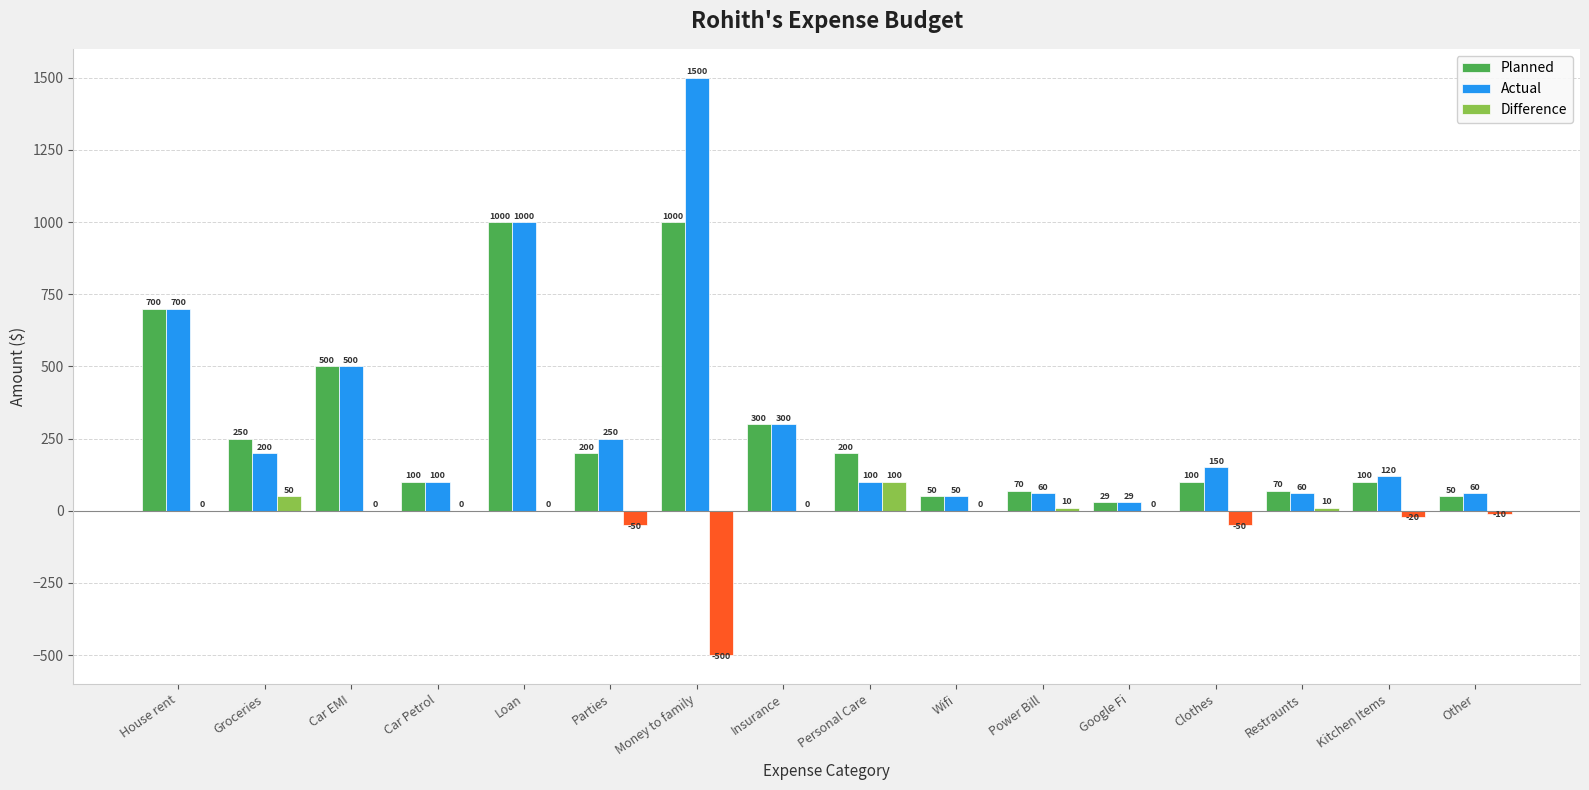

The Difference series shows -223 at Wifi. True or false?

False